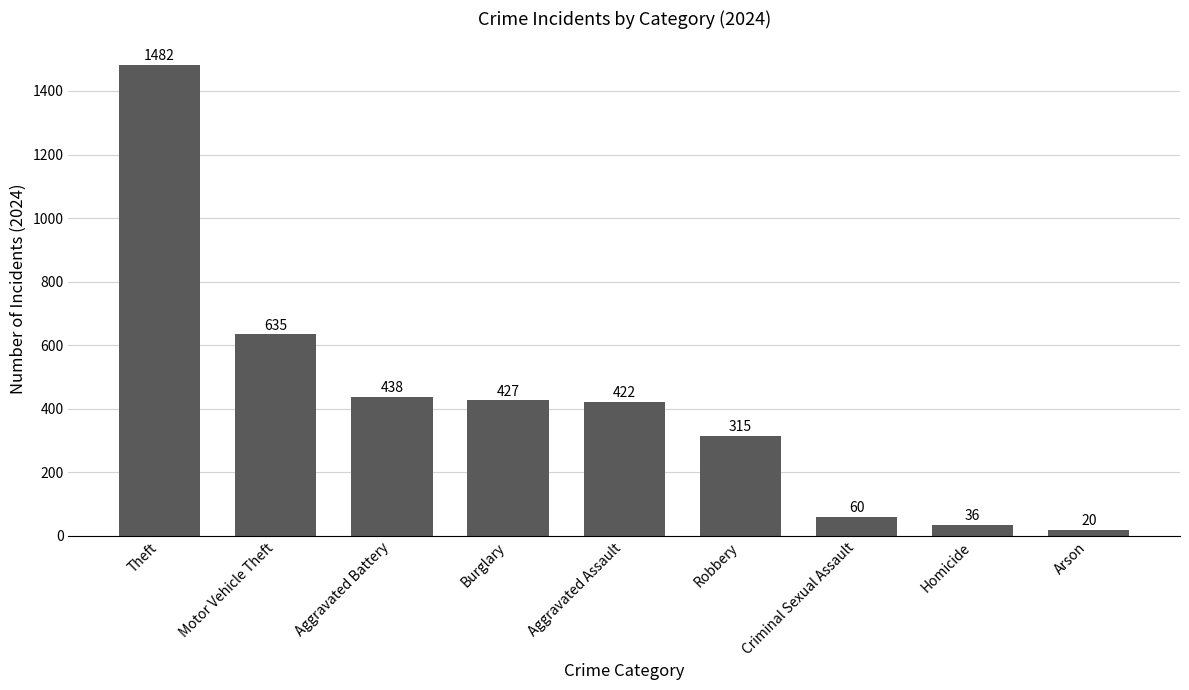

How many data points are less than 422?

4